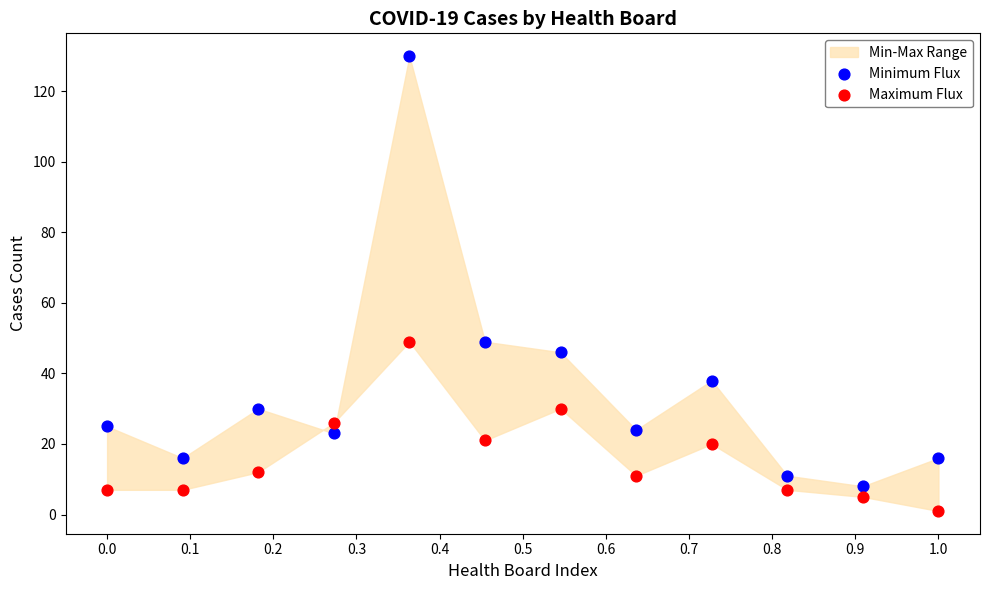

Which series has the largest Y range (max minus min)?

Minimum Flux